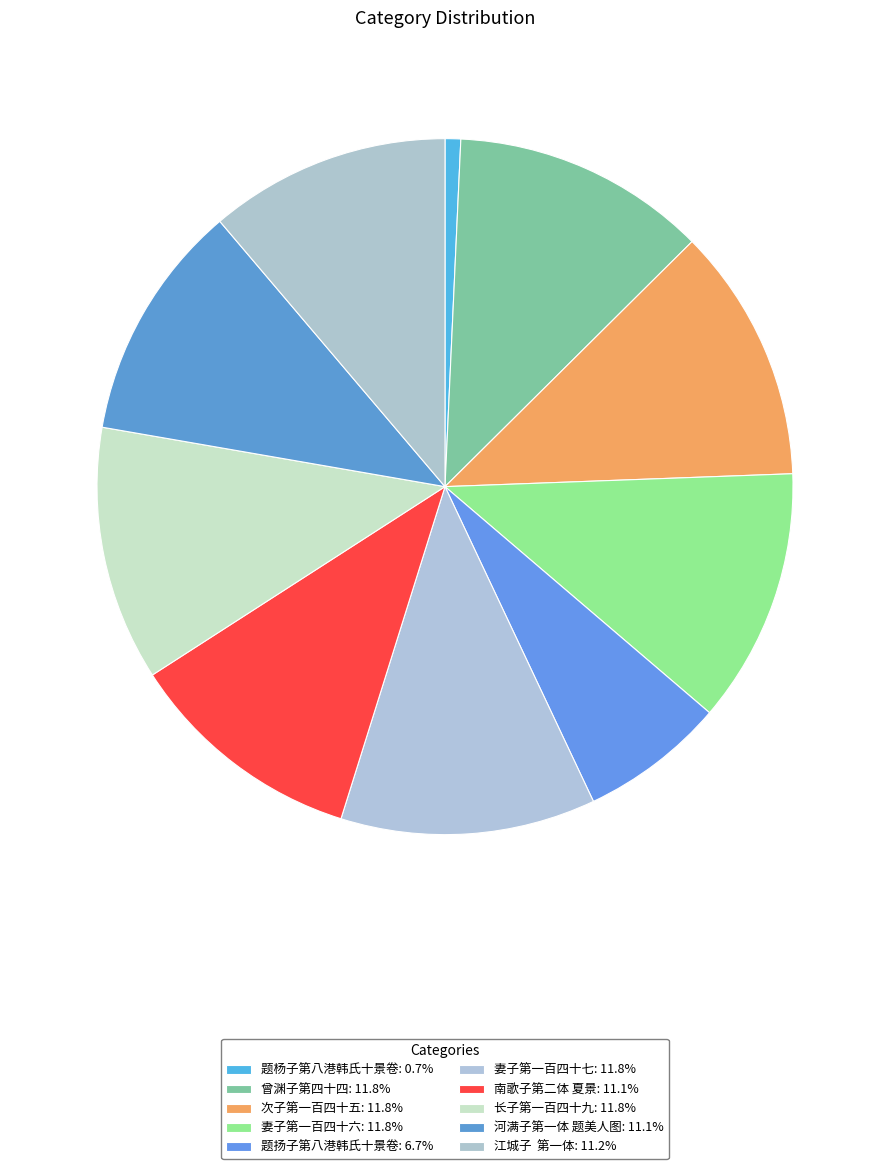

To the nearest percent, what is the difference between the largest and smallest slice percentages?

11%